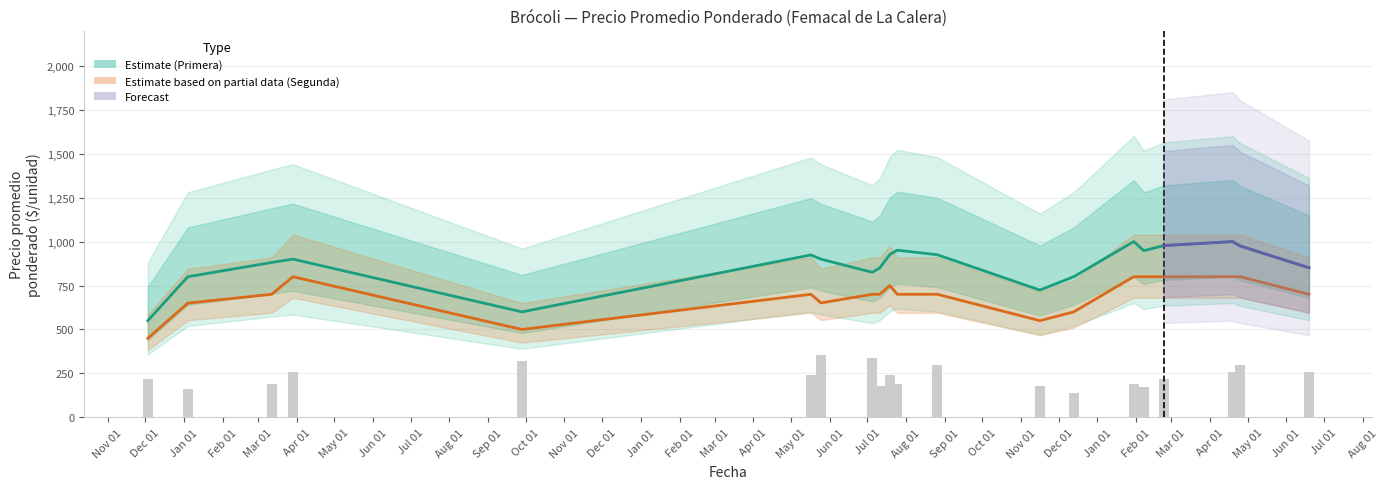

Rank the series by their maximum value, from highest to lowest.

Primera_precio, Segunda_precio, Segunda_volumen